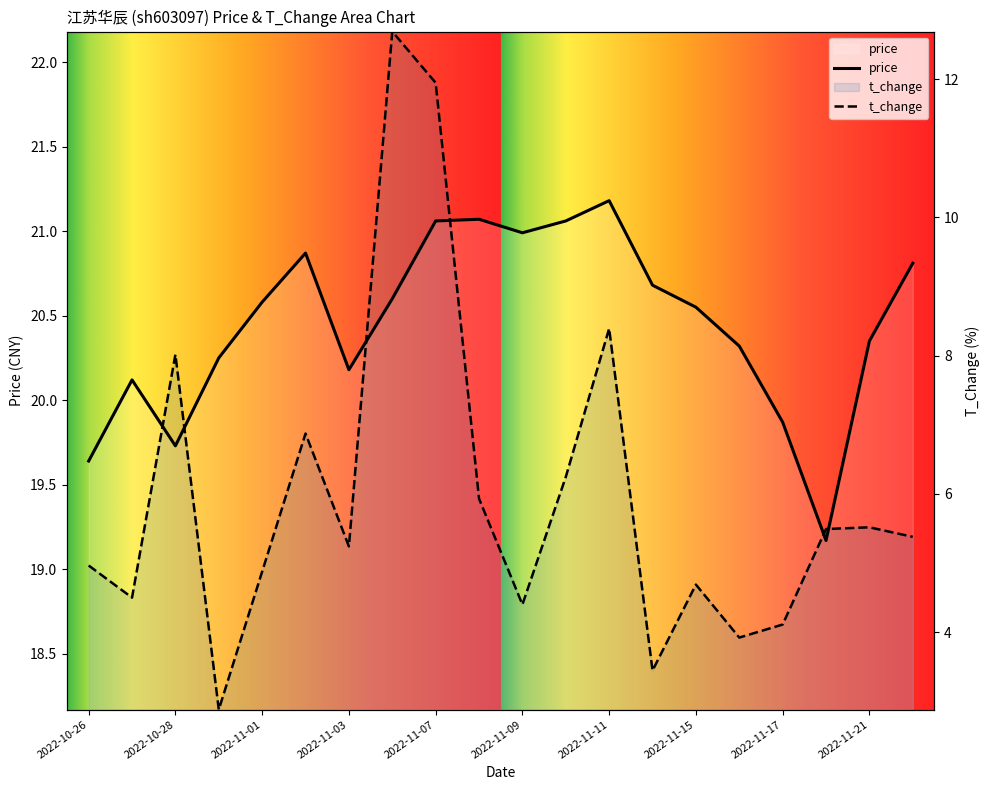

Which series ends up on top after the final intersection of price and t_change?

price